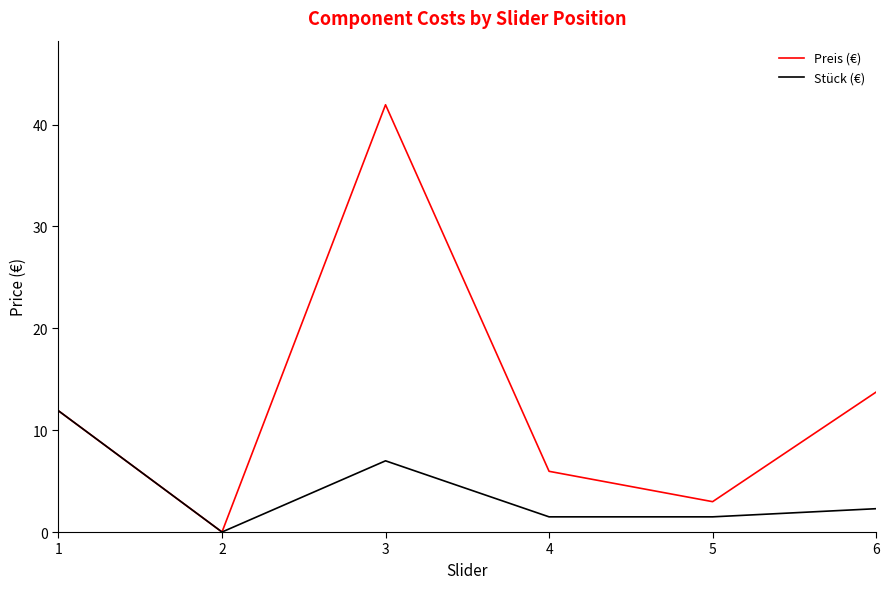

What is the highest value of the Preis (€) series?

41.9